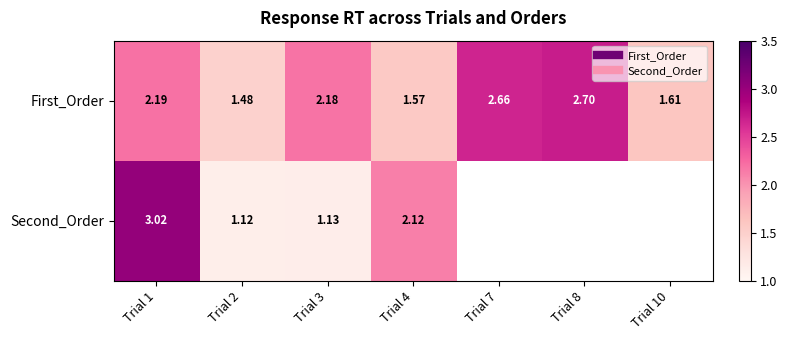

List the series in order of their overall mean, highest first.

First_Order, Second_Order